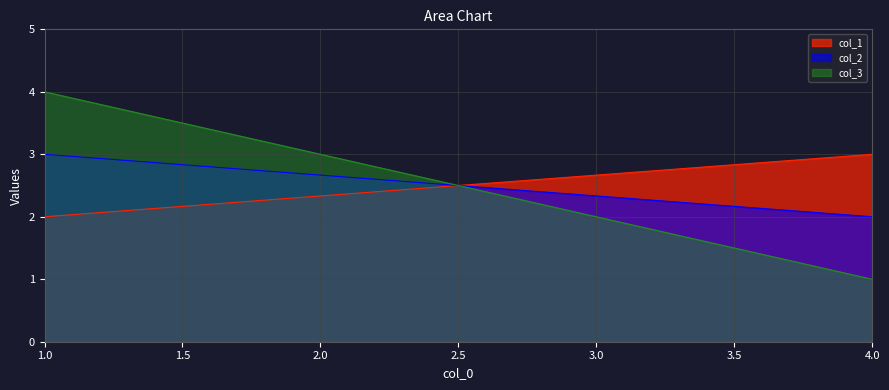

Rank the series by their maximum value, from lowest to highest.

col_1, col_2, col_3